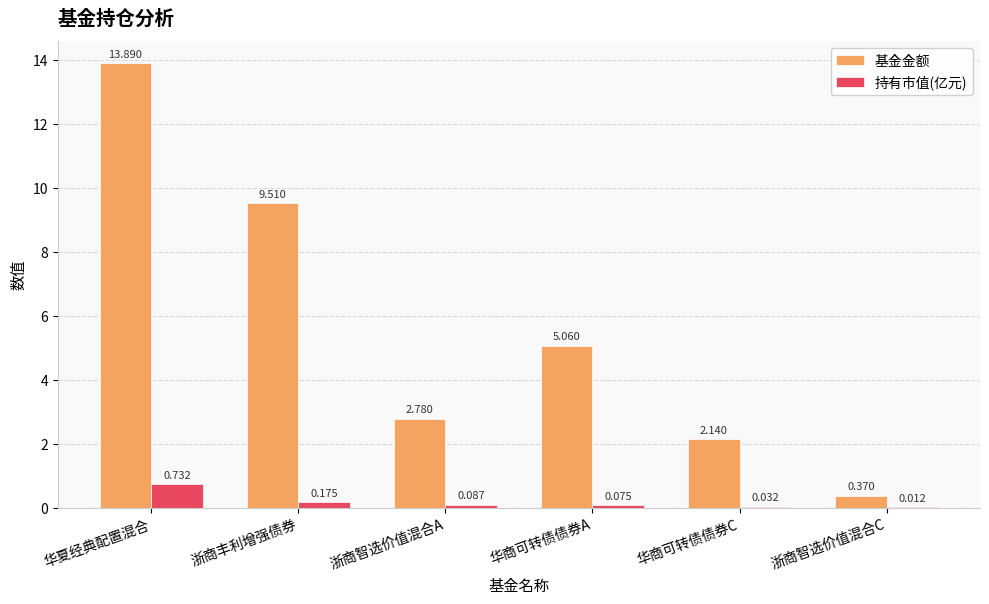

What is the highest value of the 基金金额 series?

13.9